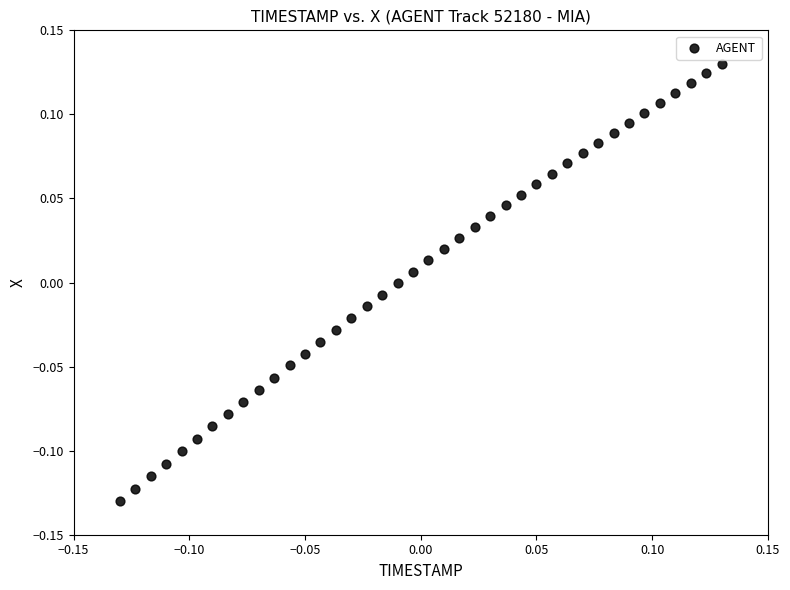

What is the range of X values (max minus min)?

0.3